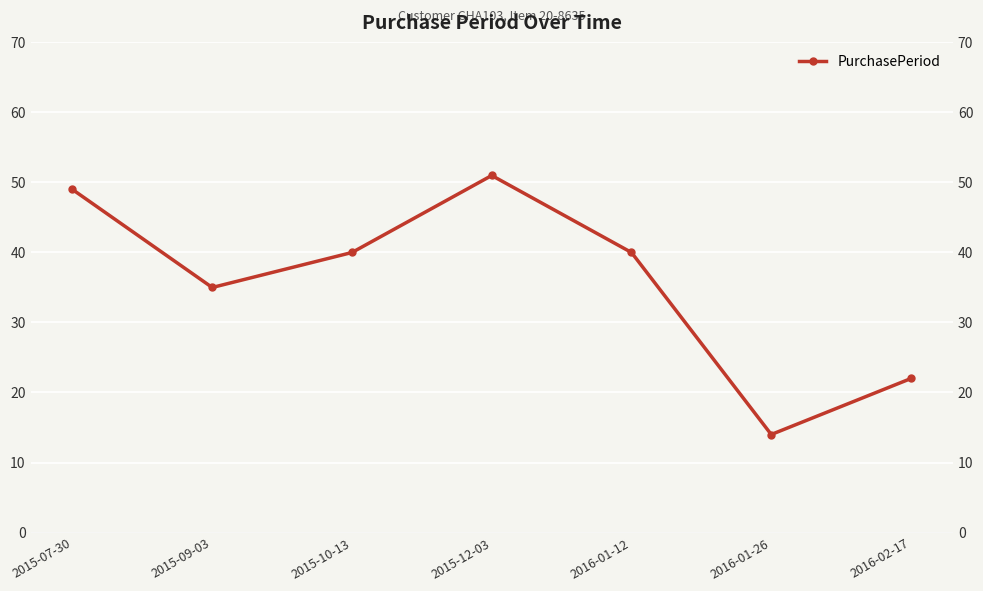

Count the number of data series in this chart.

1